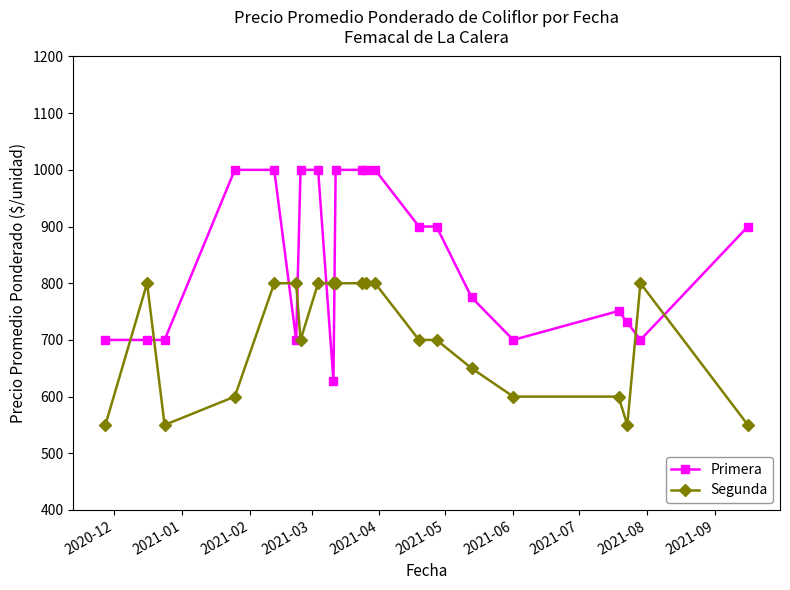

What is the value of the Primera point at the 5th from the left?

1000